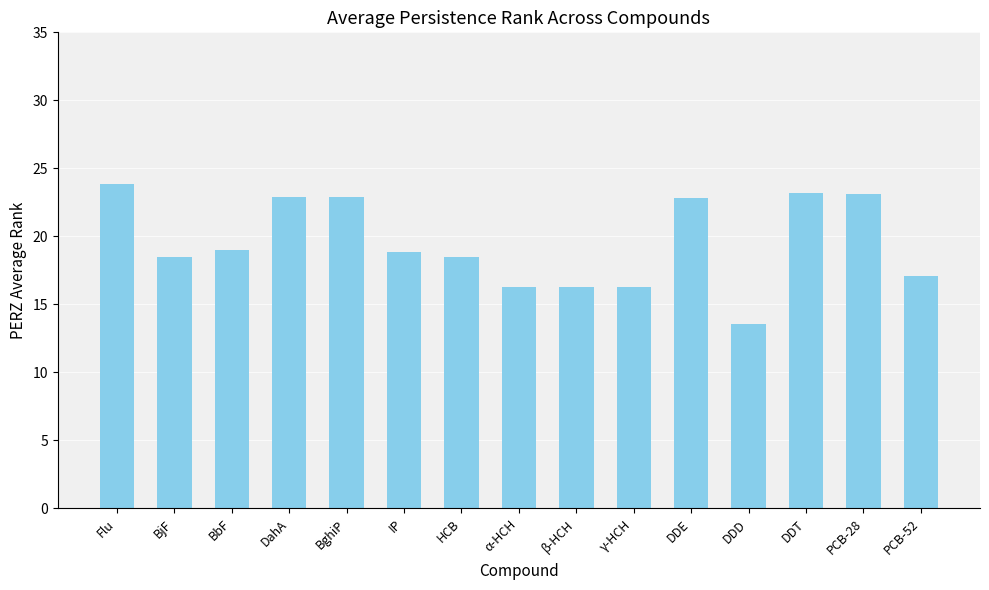

Is it true that the value at PCB-52 is 27.5?

False